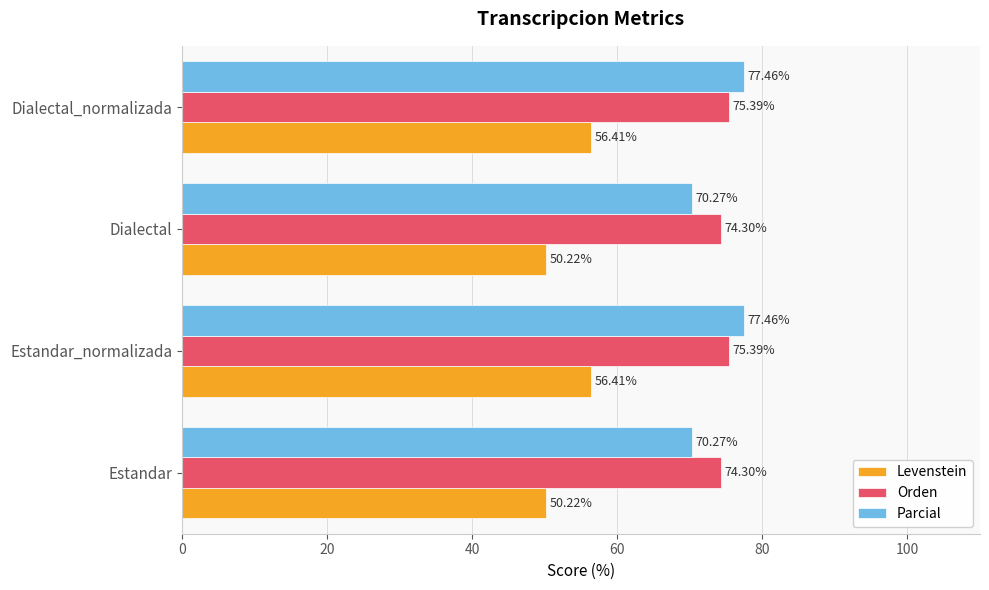

Rank the series by their maximum value, from lowest to highest.

Levenstein, Orden, Parcial